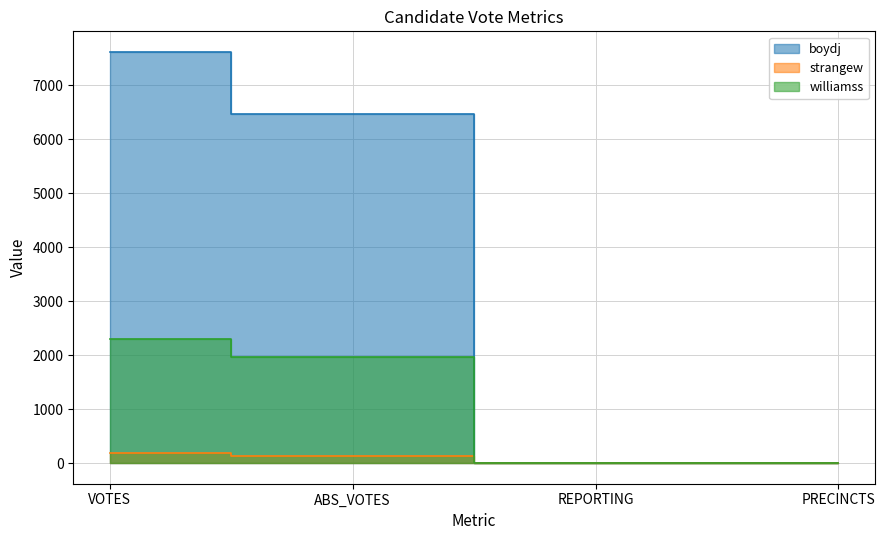

Where does the williamss series first go above 1969?

VOTES